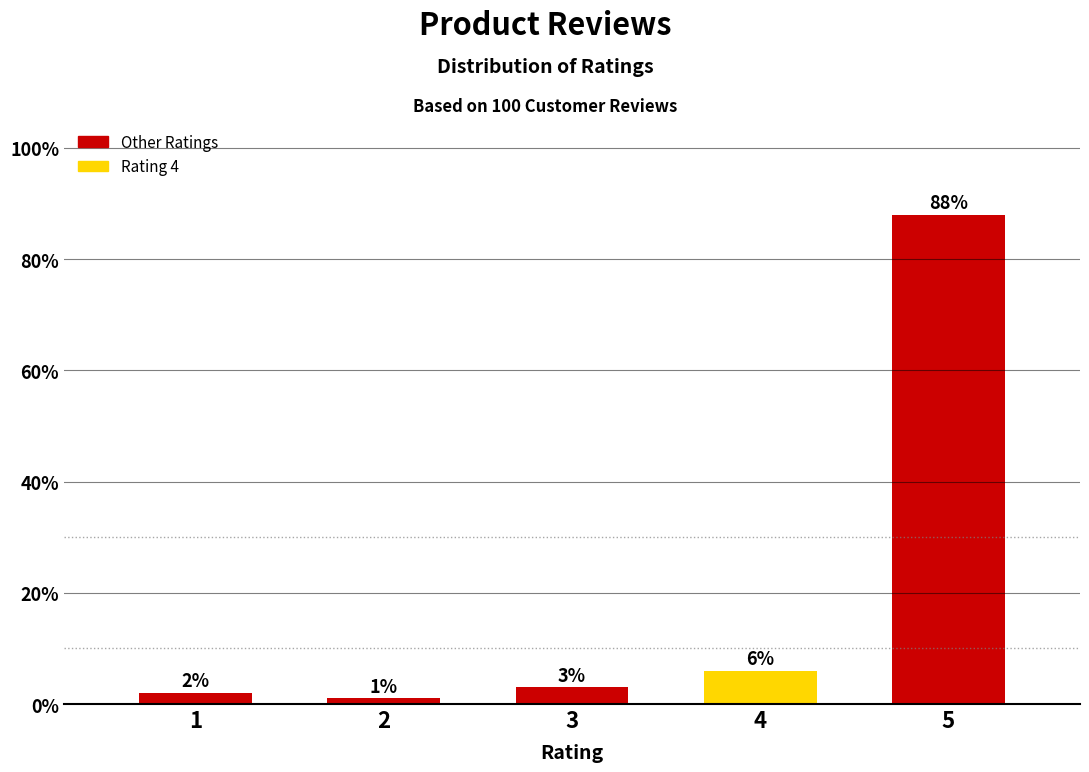

Reading left to right, transcribe all the data shown in this chart.

1=2	2=1	3=3	4=6	5=88